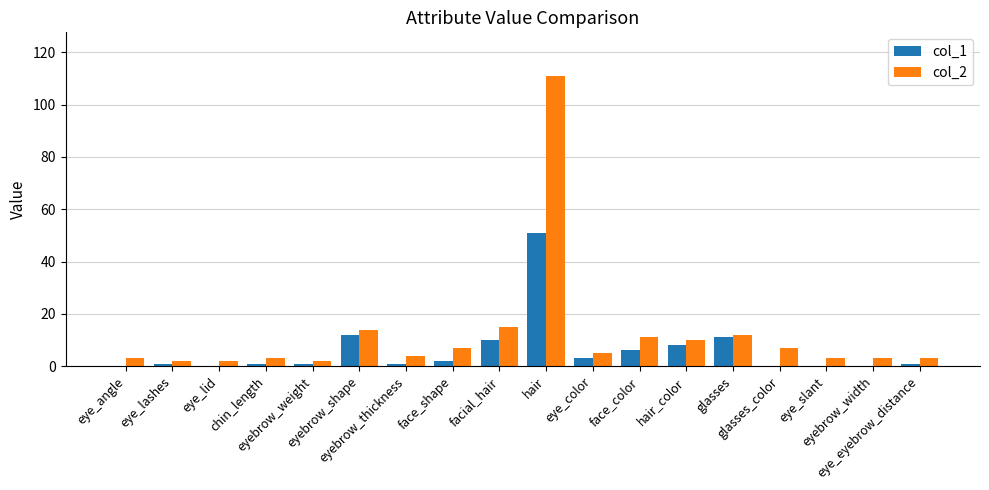

Reading right to left, what are all the values shown in this chart?

col_1: 1	0	0	0	11	8	6	3	51	10	2	1	12	1	1	0	1	0
col_2: 3	3	3	7	12	10	11	5	111	15	7	4	14	2	3	2	2	3